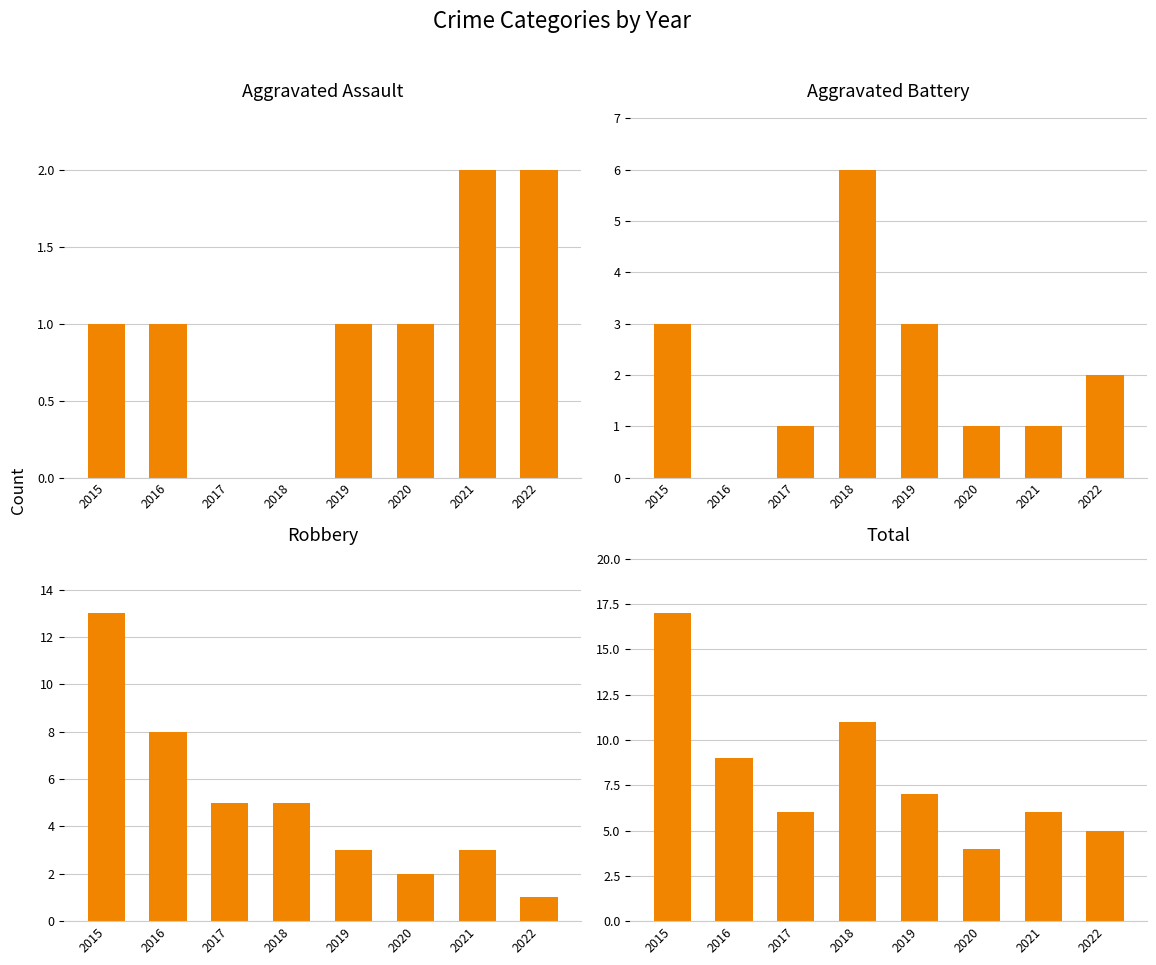

What is the highest value of the Aggravated Battery series?

6